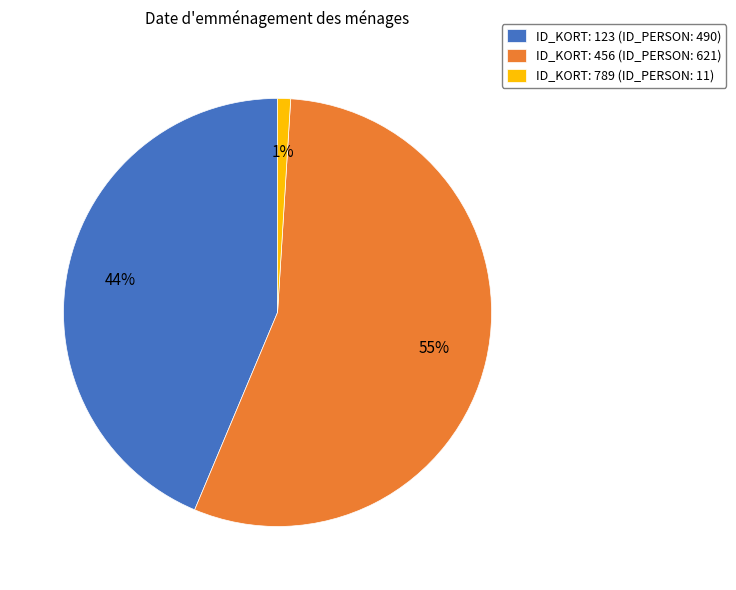

How many slices are in this pie chart?

3